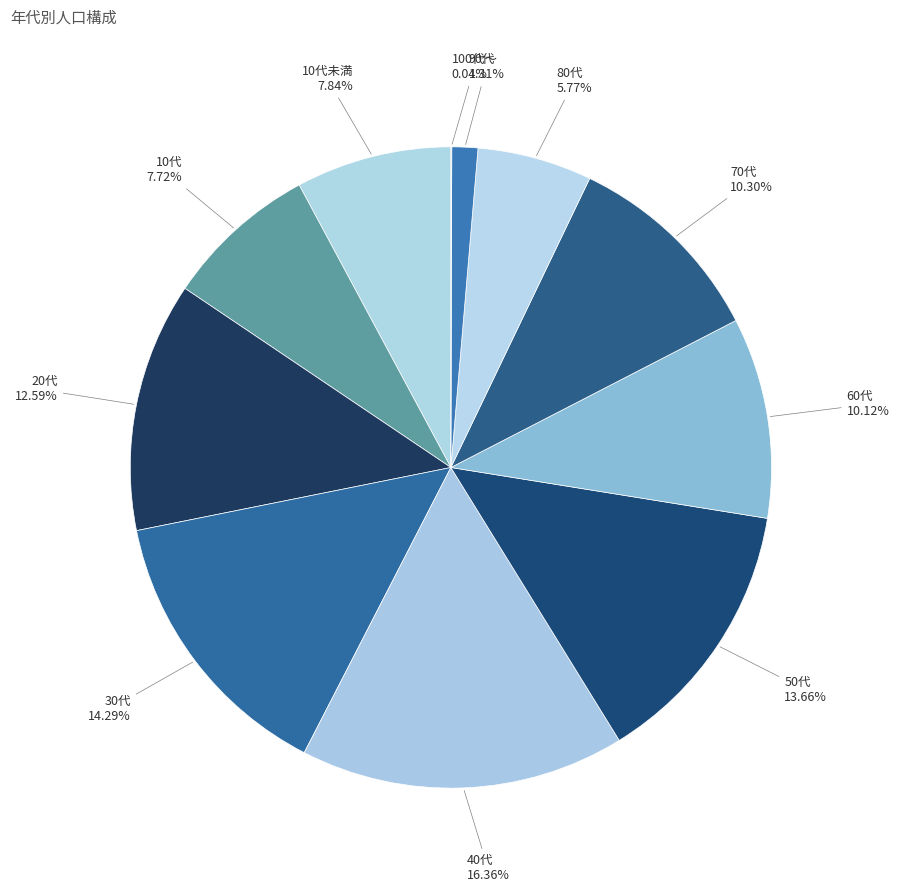

What percentage is the 50代 slice, to the nearest percent?

14%